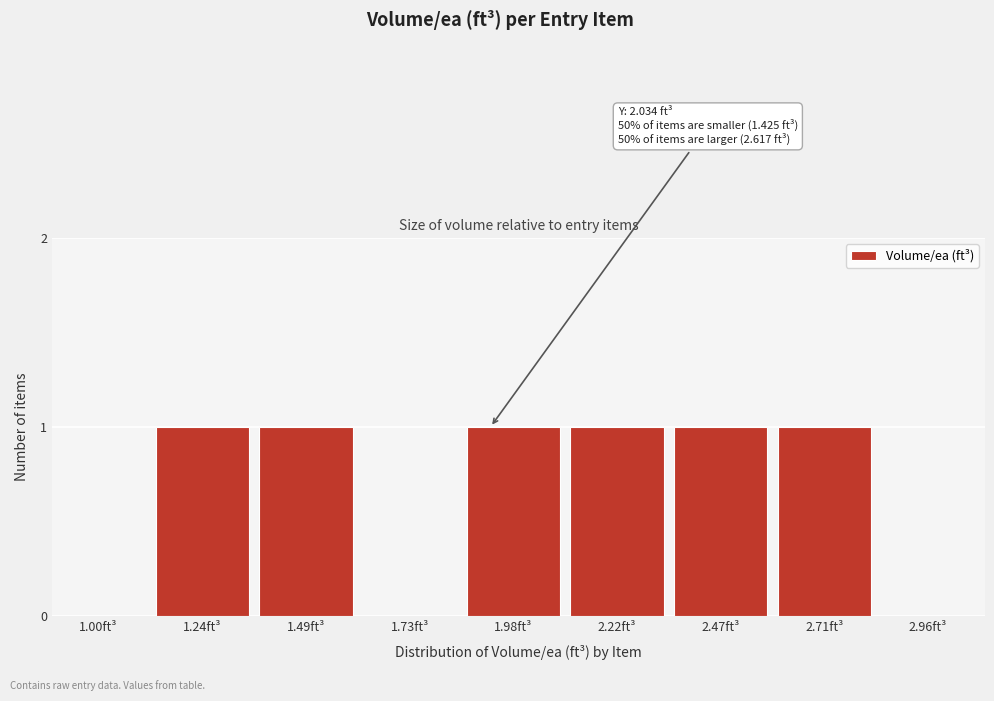

Reading right to left, list all the values displayed in this chart.

2.96ft³=0	2.71ft³=1	2.47ft³=1	2.22ft³=1	1.98ft³=1	1.73ft³=0	1.49ft³=1	1.24ft³=1	1.00ft³=0